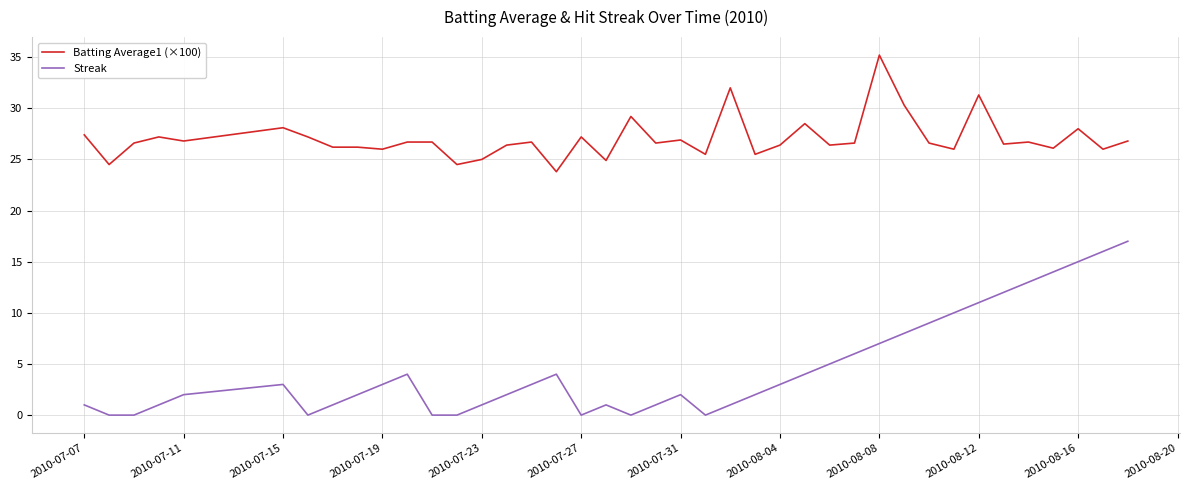

Rank the series by their maximum value, from lowest to highest.

Streak, Batting Average1 (×100)